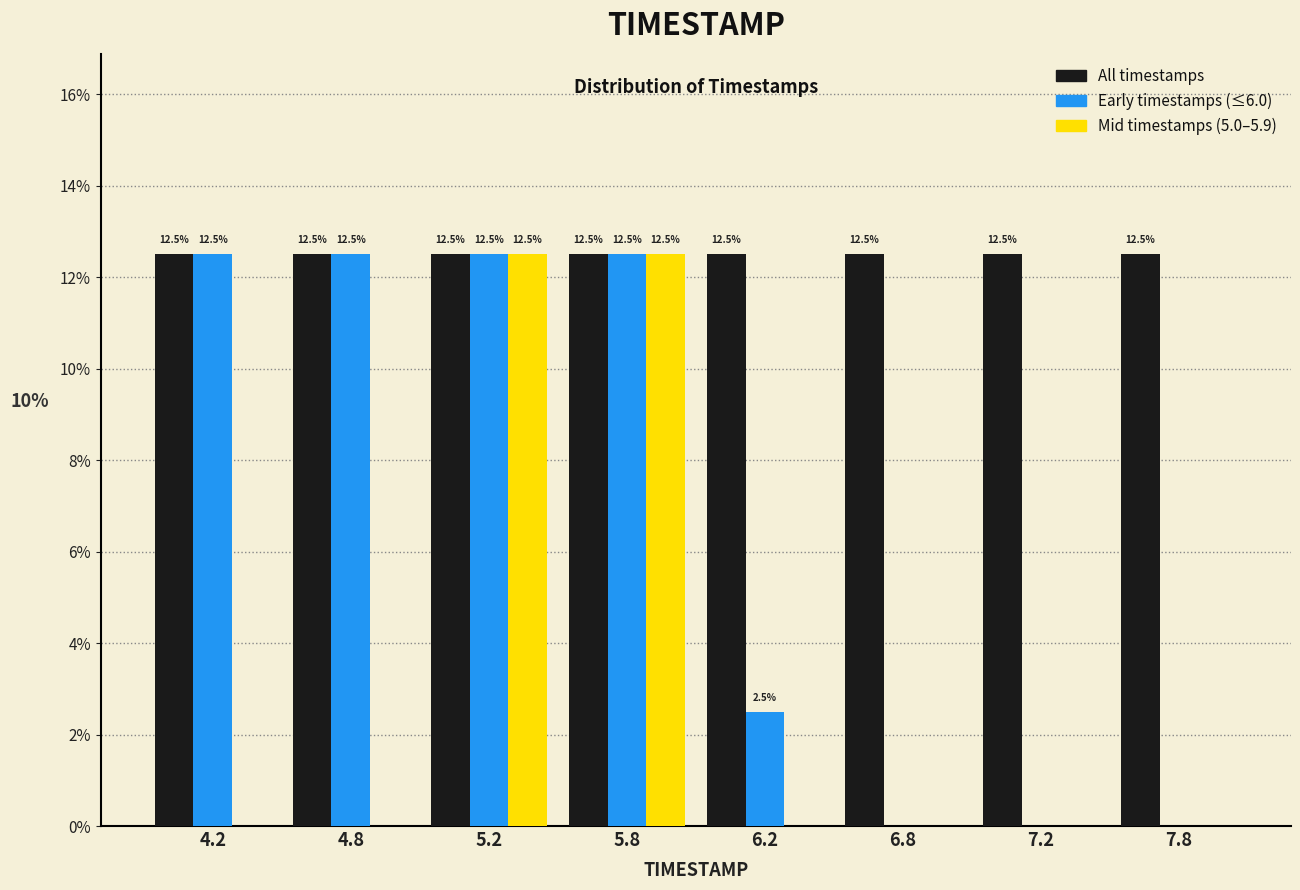

What are all the series names shown in the legend?

All timestamps, Early timestamps (≤6.0), Mid timestamps (5.0–5.9)